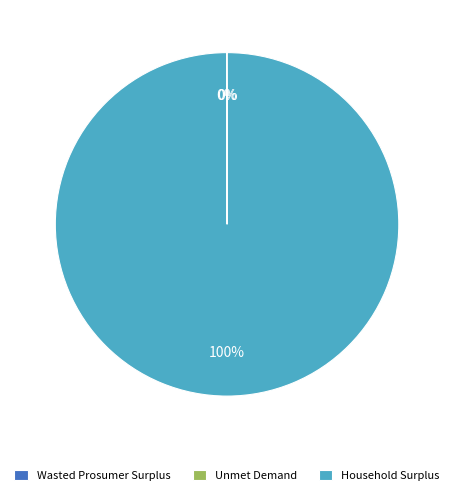

To the nearest percent, what percentage of the pie is Household Surplus?

100%